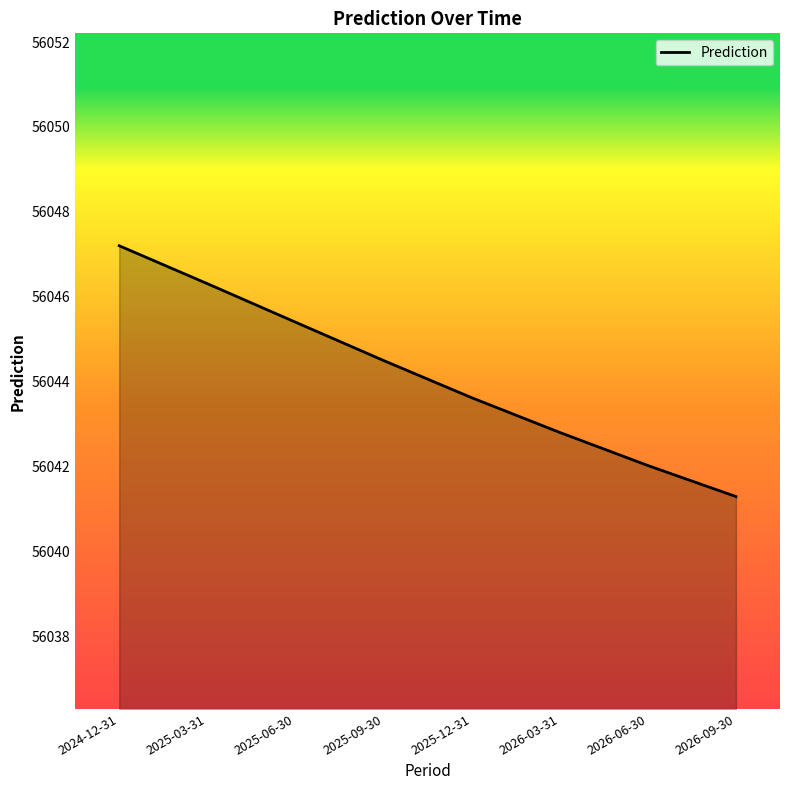

Which category has the highest value across all series?

2024-12-31